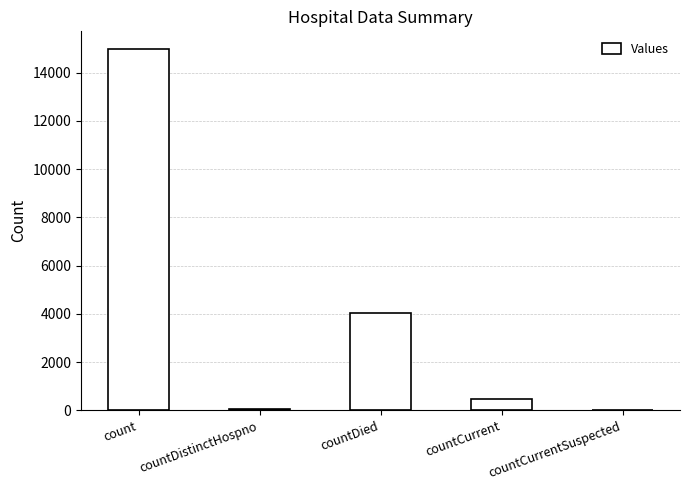

What is the change in value from countCurrent to countCurrentSuspected?

-474